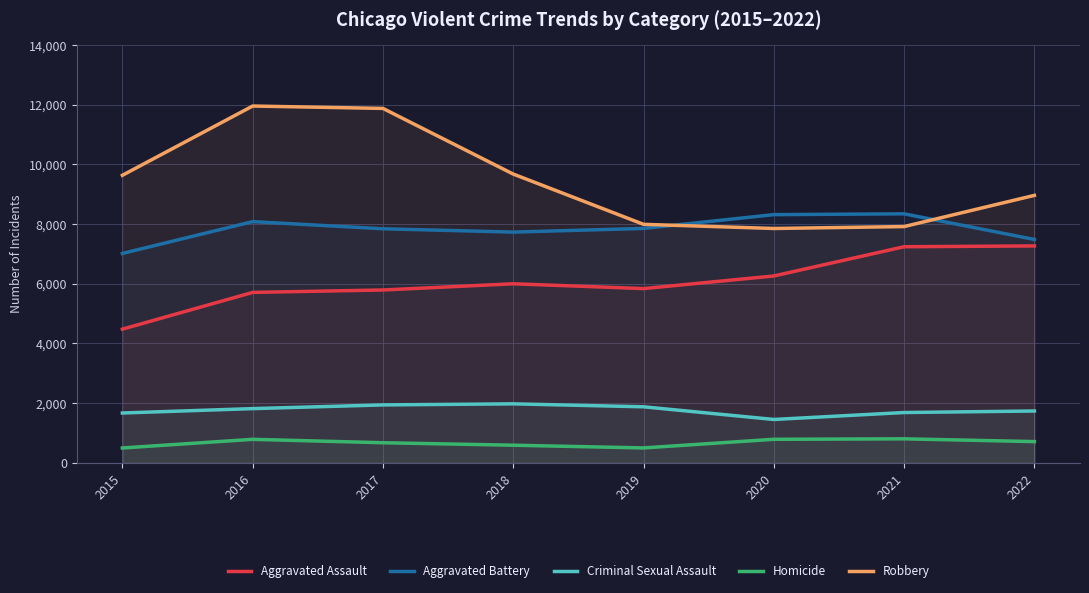

True or false: Aggravated Assault and Robbery cross at least once.

False